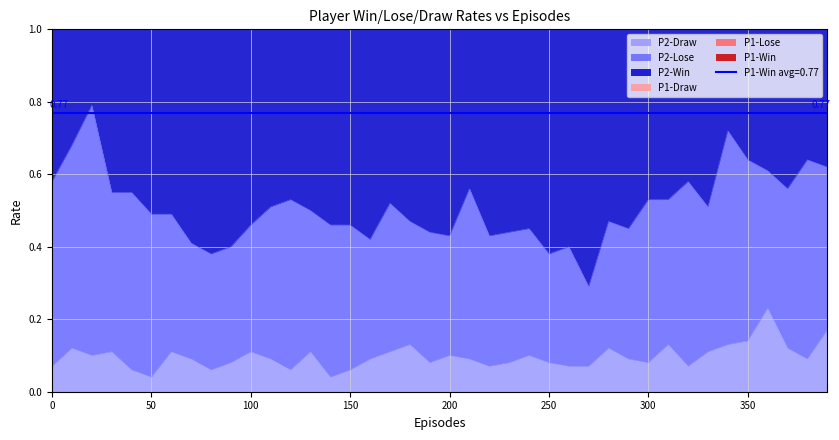

True or false: P1-Draw and P1-Win intersect in this chart.

False